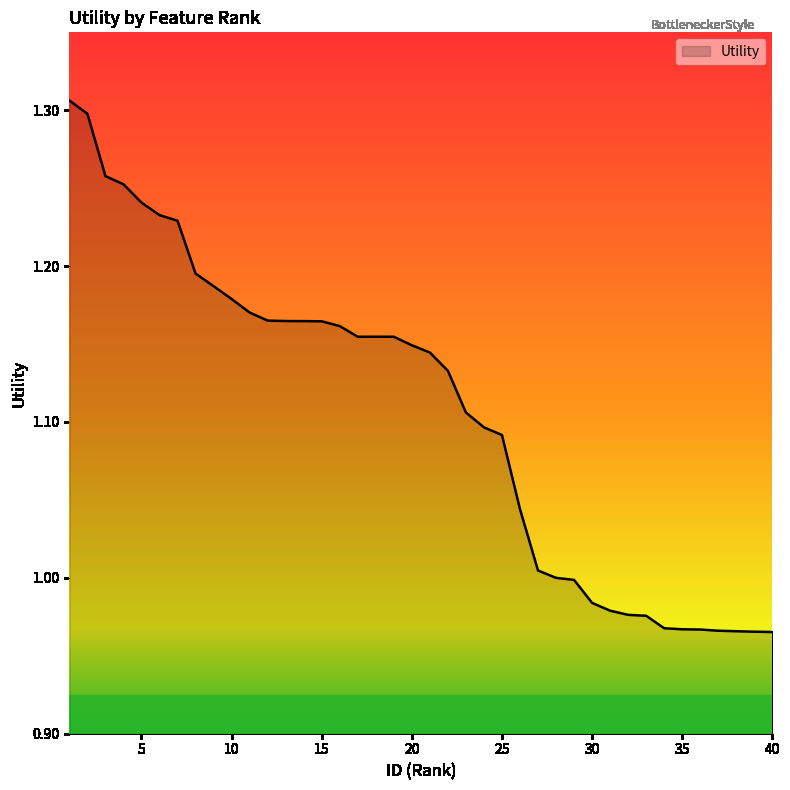

Count the number of data series in this chart.

1